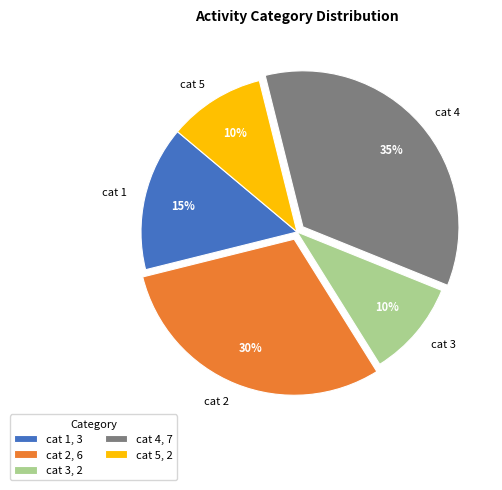

To the nearest percent, what is the average slice percentage?

20%